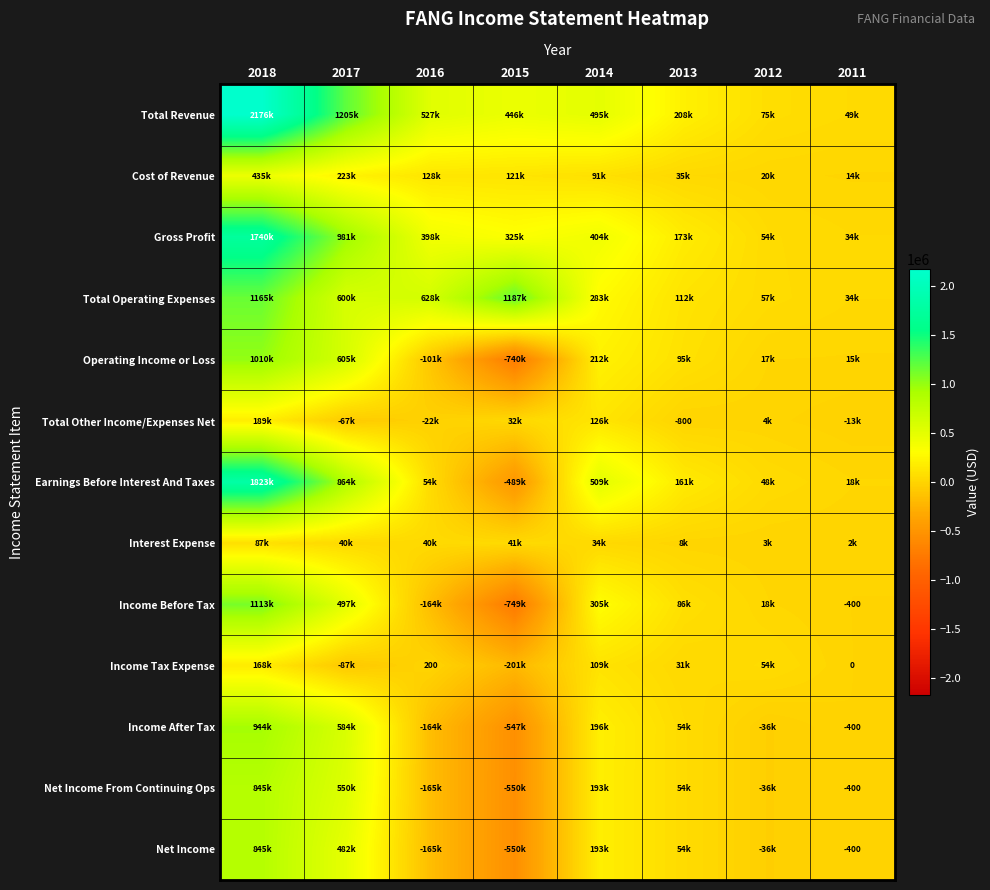

The Net Income series shows -400 at 2011. True or false?

True